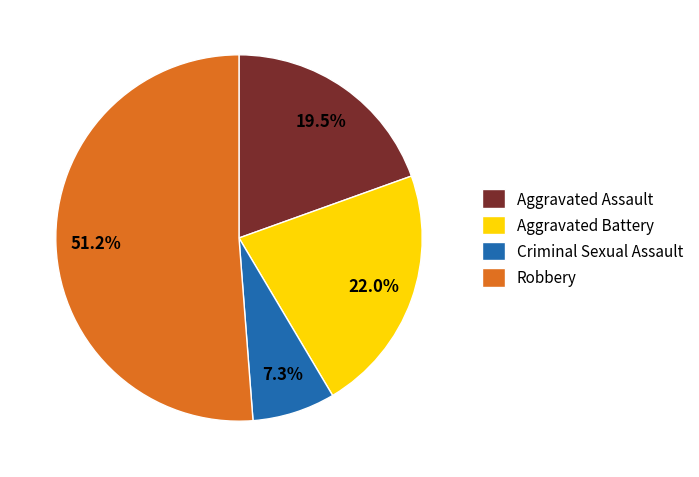

To the nearest percent, what is the difference between the Aggravated Assault and Robbery slice percentages?

32%